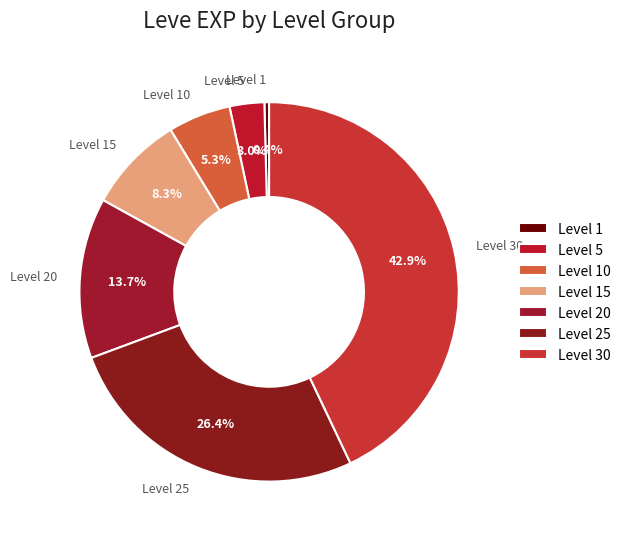

To the nearest percent, what is the combined percentage of Level 20 and Level 1?

14%